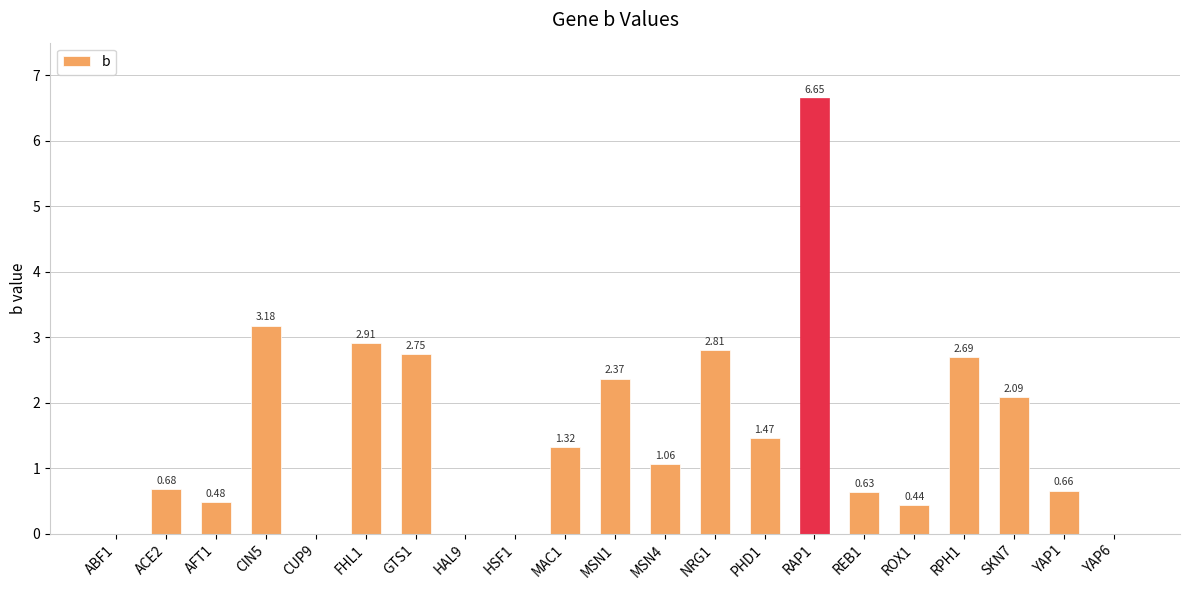

How many categories are shown in the chart?

21